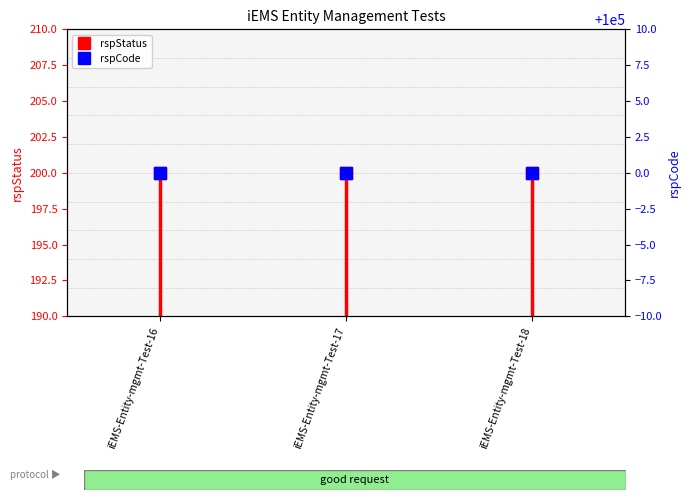

Rank the series by their maximum value, from highest to lowest.

rspCode, rspStatus